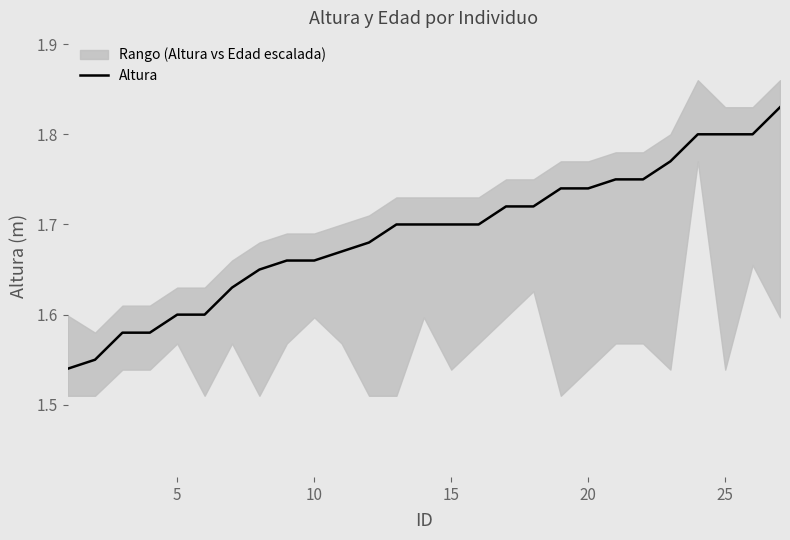

What is the smallest value displayed?

1.5